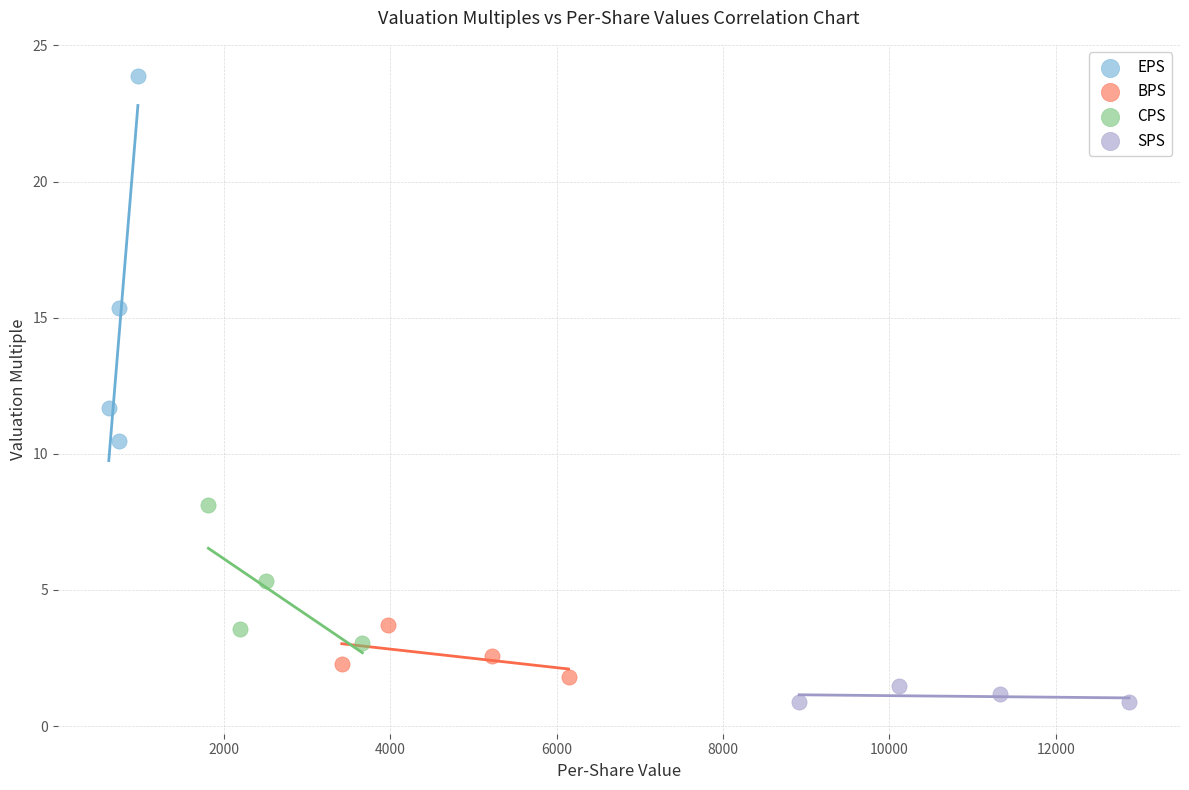

Which series contains the highest Y value?

EPS